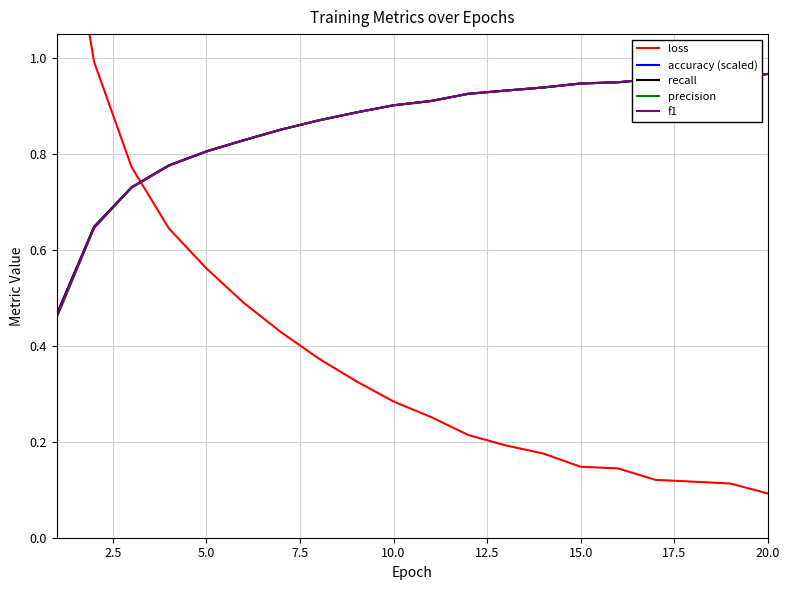

What is the sum of the f1 values at 2.5 and 17.5?

1.5